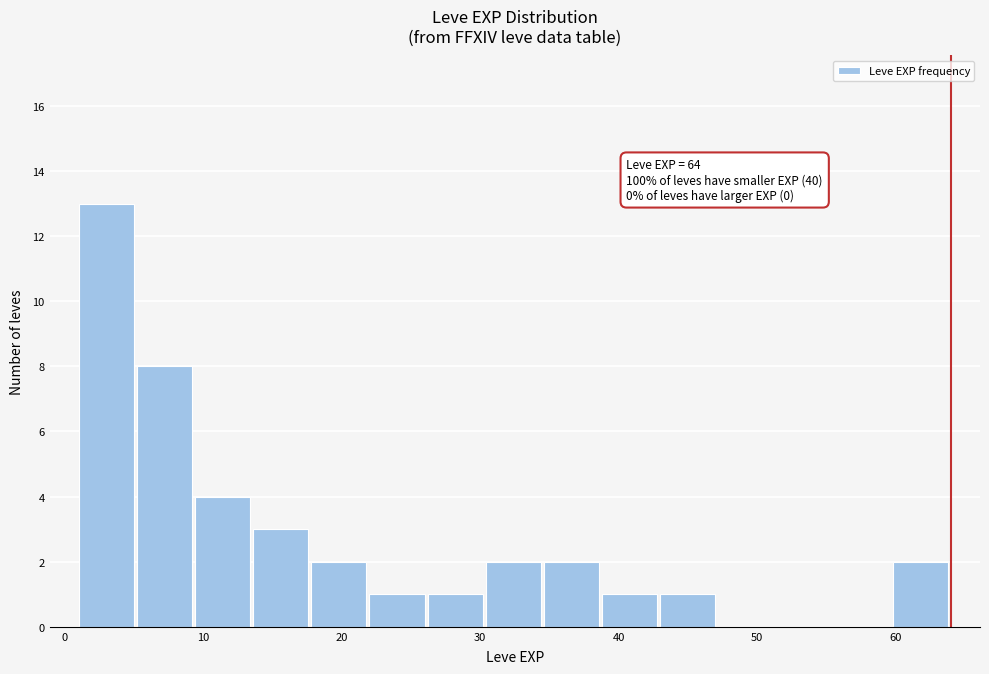

Which range on the x-axis has the tallest bar?

1.0 to 5.2